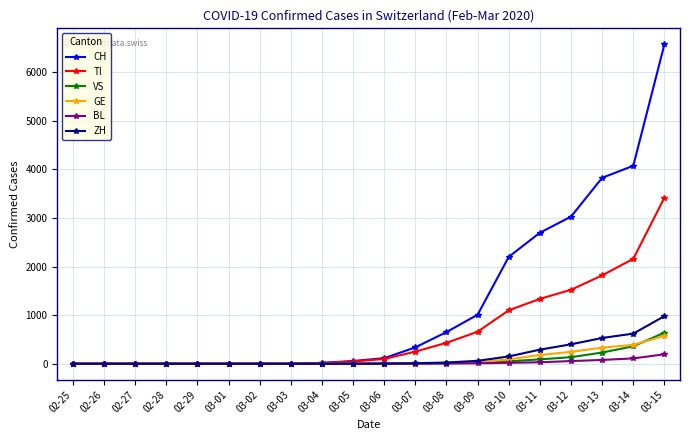

True or false: VS has a value of 2 at 03-06.

True